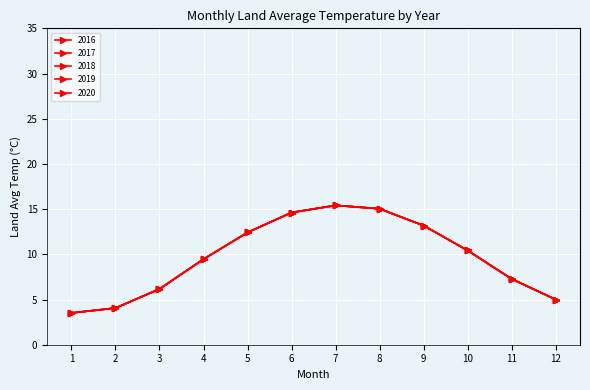

Rank the series at 4 from lowest to highest value.

2016, 2017, 2018, 2019, 2020